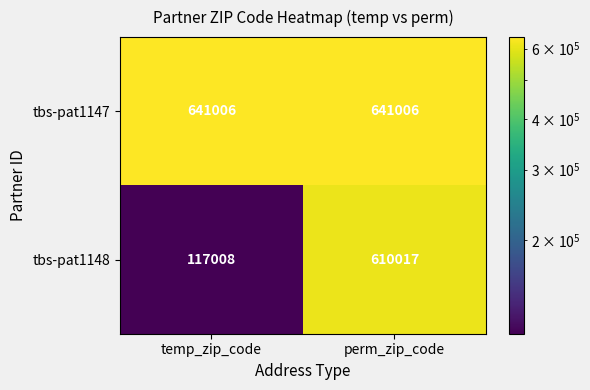

Rank the series by their maximum value, from lowest to highest.

tbs-pat1148, tbs-pat1147